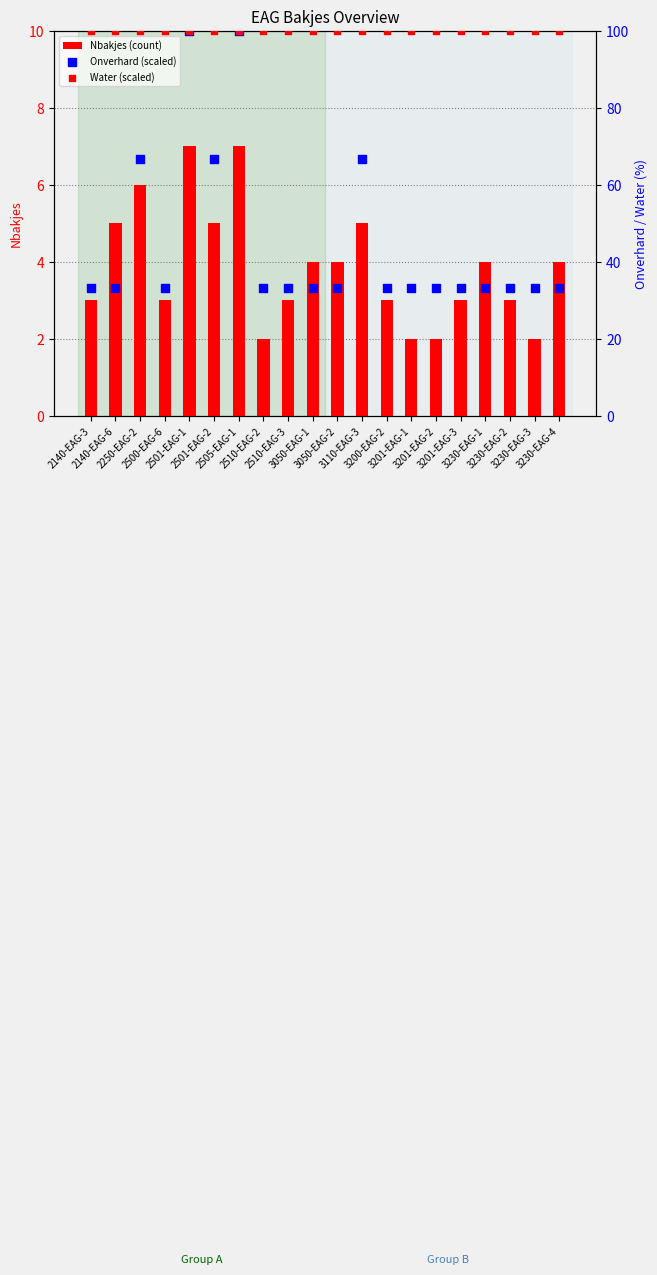

Is the value of Onverhard (scaled) at 3200-EAG-2 greater than the value of Water (scaled) at 3050-EAG-2?

No